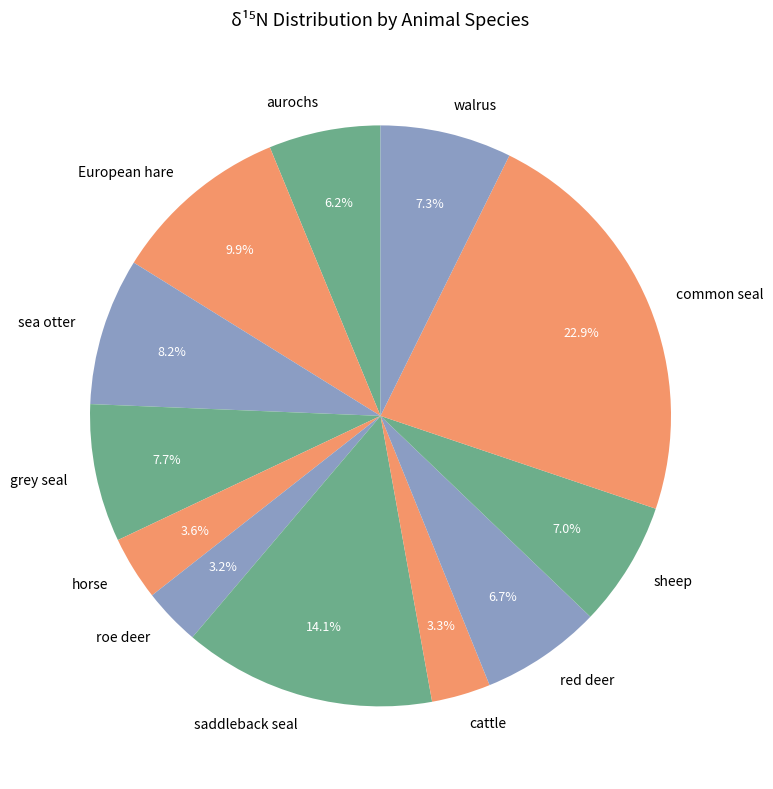

How much of the chart is everything except European hare?

90.1%